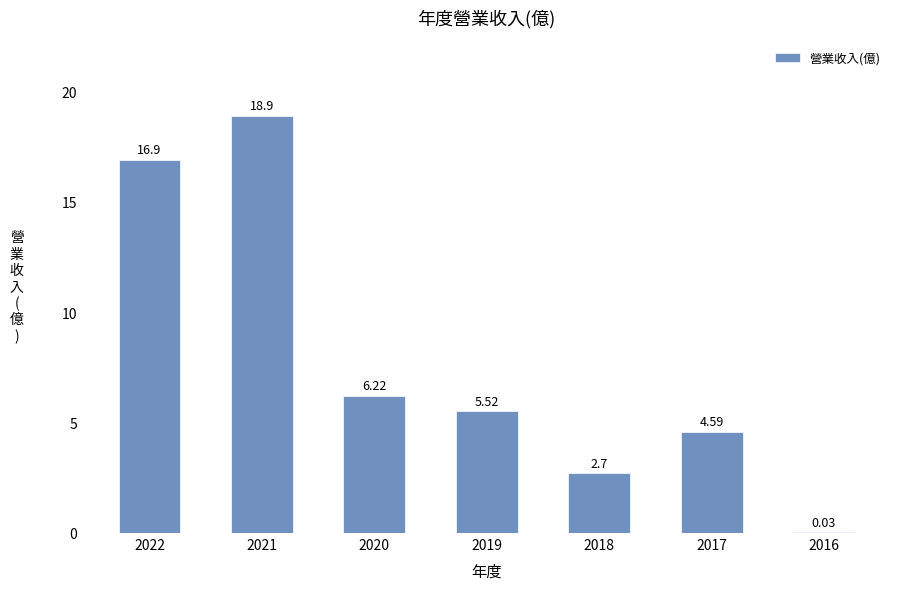

What is the maximum value shown in the chart?

18.9